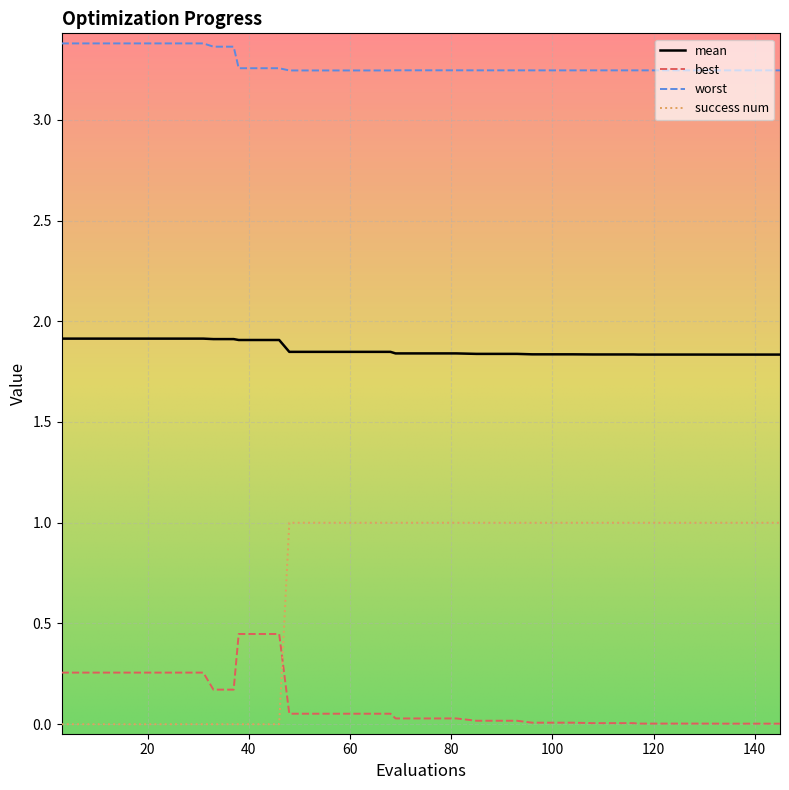

What are all the series names shown in the legend?

mean, best, worst, success num